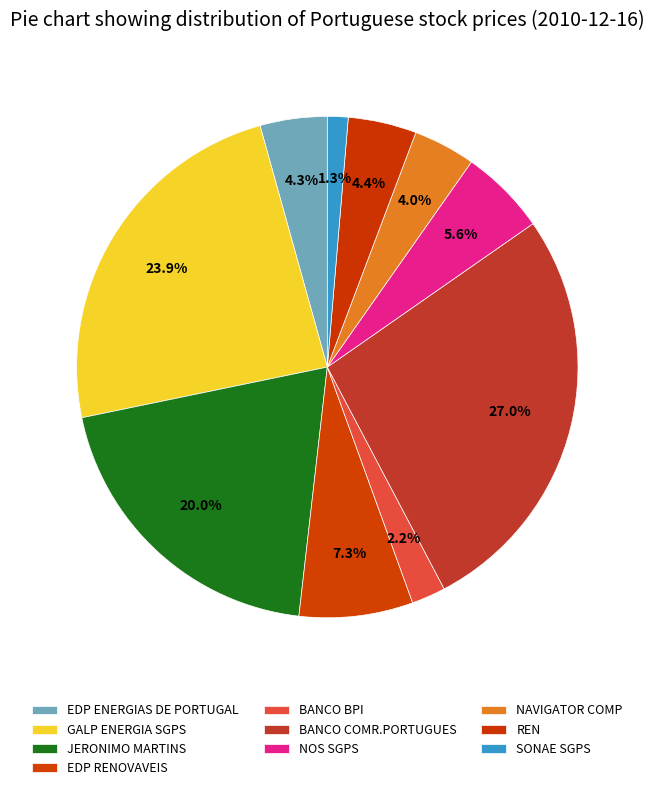

How much of the chart is everything except JERONIMO MARTINS?

80.0%